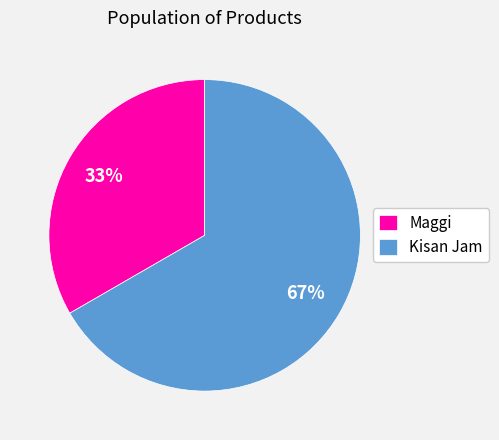

Rank the categories by value from highest to lowest.

Kisan Jam, Maggi